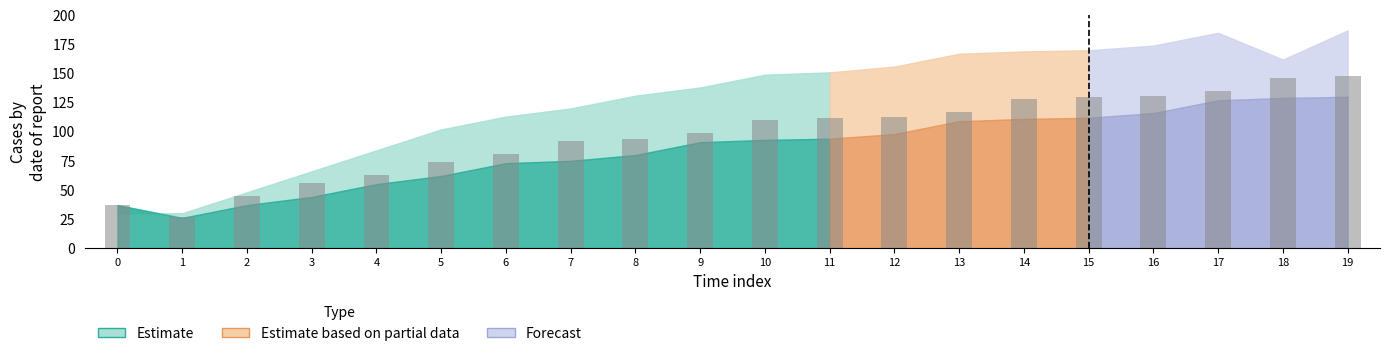

What is the change in value from 4 to 16?

+68